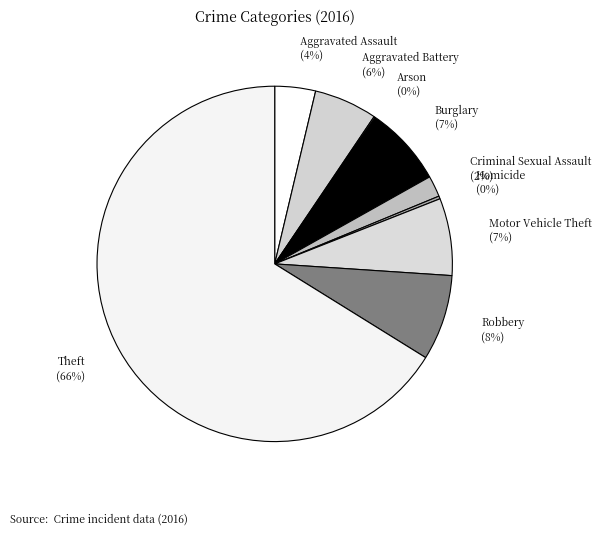

Is there a majority slice in this chart?

Yes